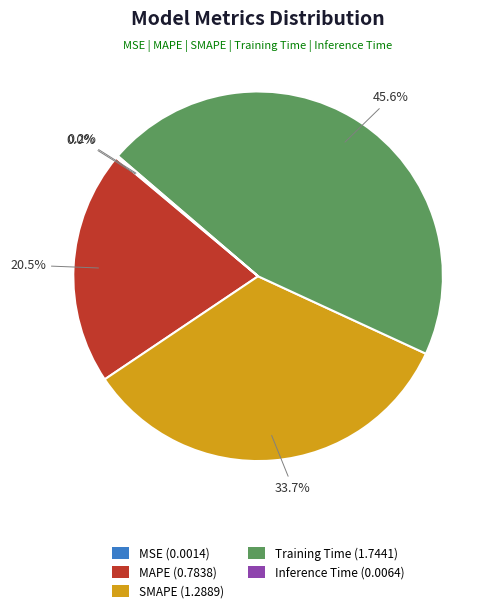

Approximately how many times larger is the value at SMAPE (1.2889) compared to Training Time (1.7441)?

0.7